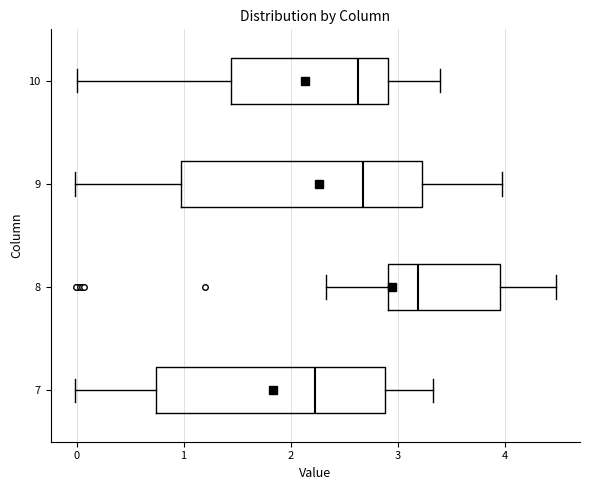

Reading bottom to top, read every box against the x-axis: the position of its median line, the range the box covers, and the ends of its whiskers. The values are not printed on the chart, so give them approximately, as read against the axis.

7: median 2.2, box 0.7 to 2.9, whiskers 0.0 to 3.3
8: median 3.2, box 2.9 to 4.0, whiskers 2.3 to 4.5
9: median 2.7, box 1.0 to 3.2, whiskers 0.0 to 4.0
10: median 2.6, box 1.4 to 2.9, whiskers 0.0 to 3.4